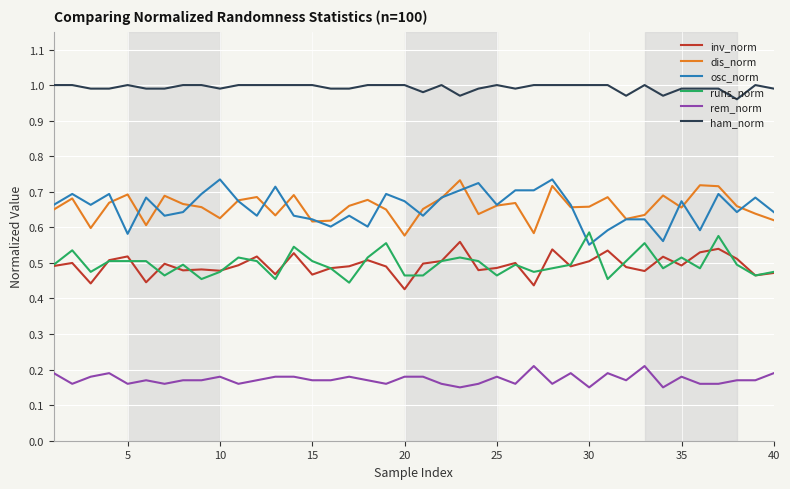

Which series has the largest total across all categories?

ham_norm